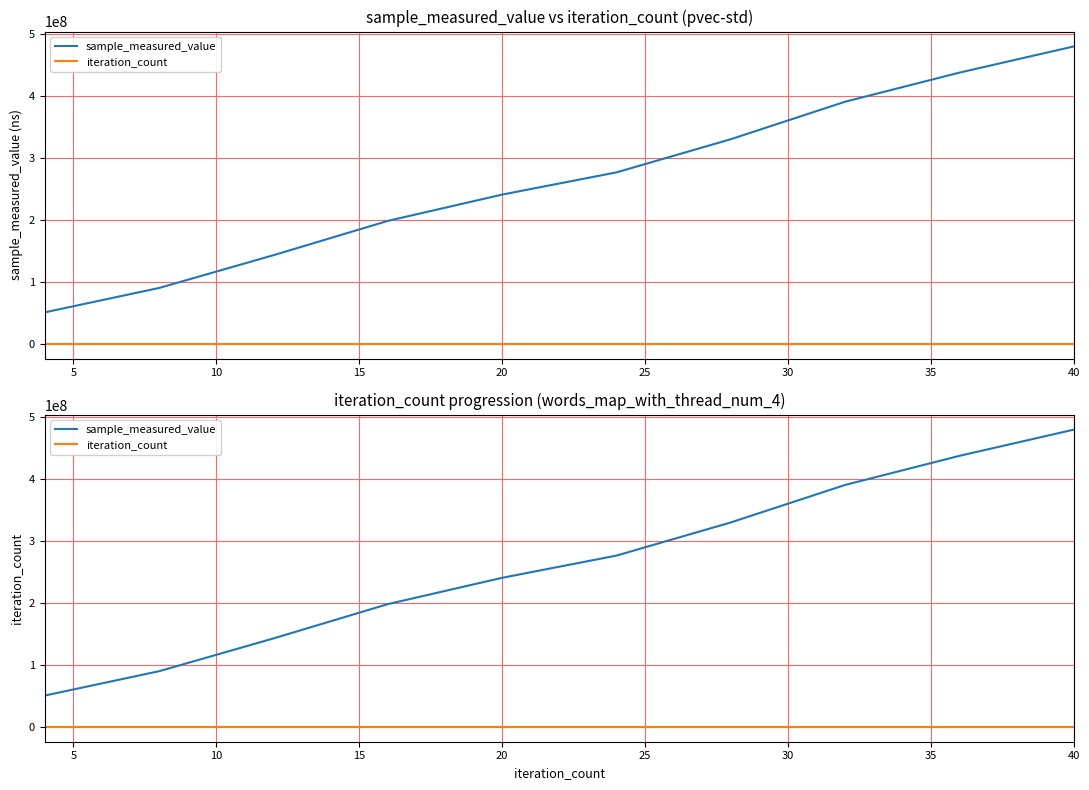

True or false: sample_measured_value and iteration_count cross at least once.

False